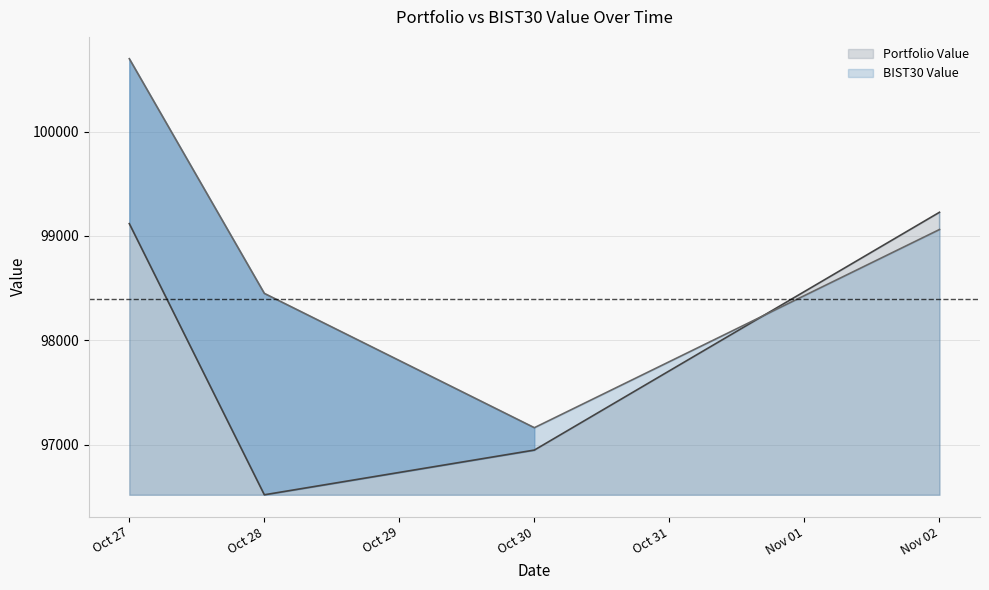

What is the sum of all BIST30 Value values?

395372.5